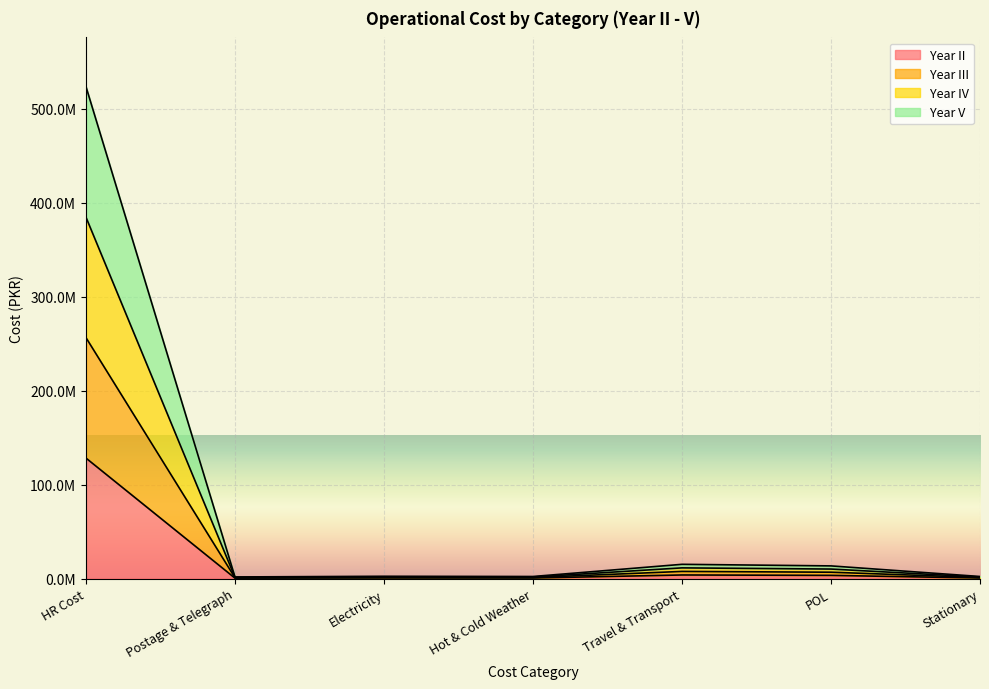

Reading left to right, list all the values displayed in this chart.

Year II: 128199200	420000	600000	540000	3780000	3360000	540000
Year III: 256398400	840000	1200000	1080000	7560000	6720000	1080000
Year IV: 384597600	1260000	1800000	1620000	11340000	10080000	1620000
Year V: 523596800	1680000	2400000	2160000	15120000	13440000	2160000